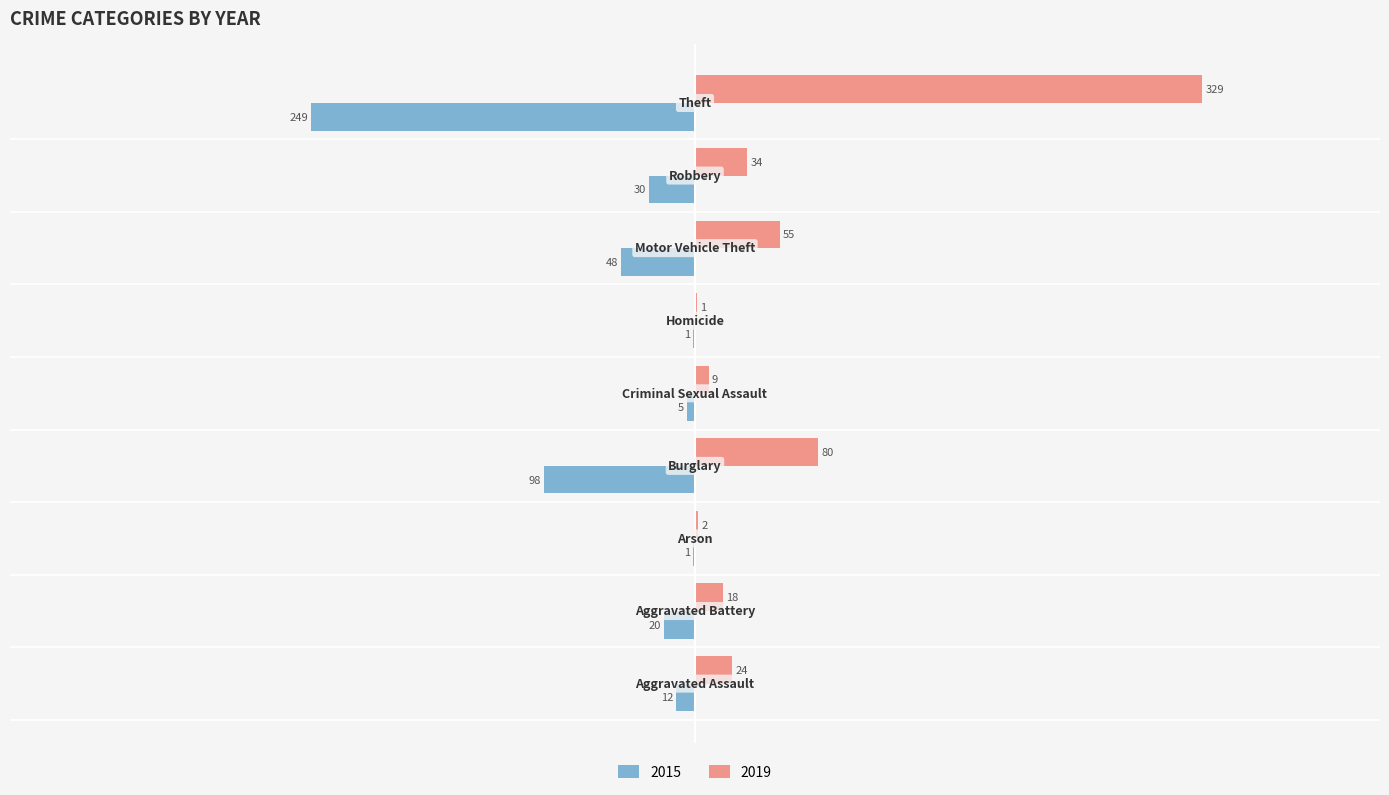

What is the average value of the 2015 series?

-52